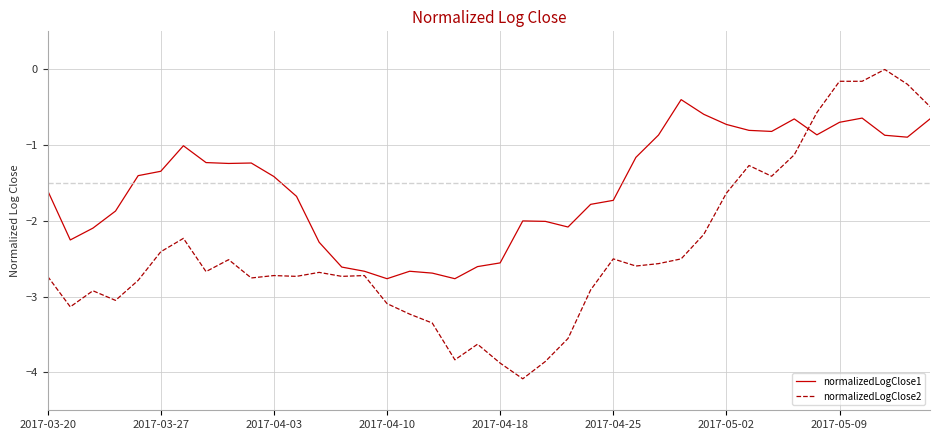

Rank the series by their maximum value, from highest to lowest.

normalizedLogClose2, normalizedLogClose1